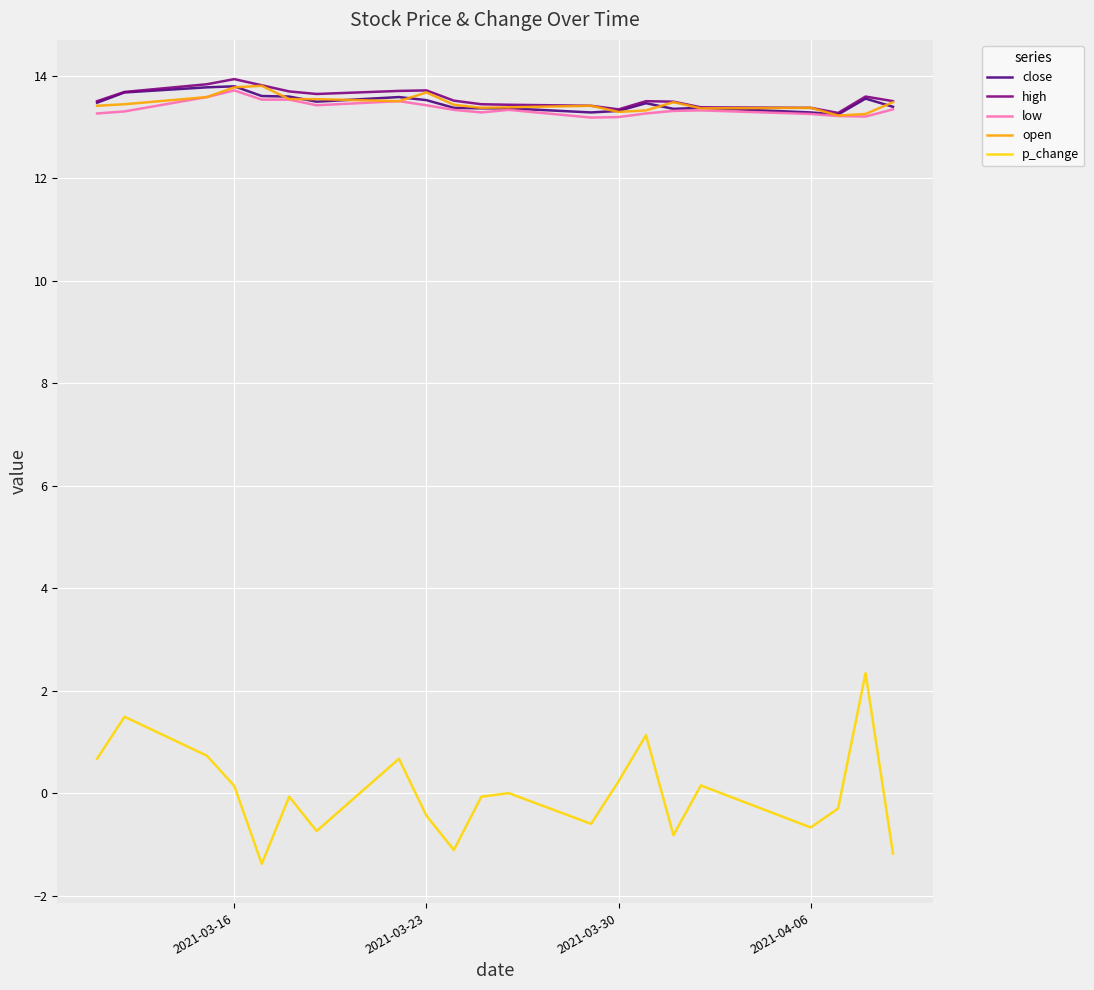

True or false: open and p_change cross at least once.

False